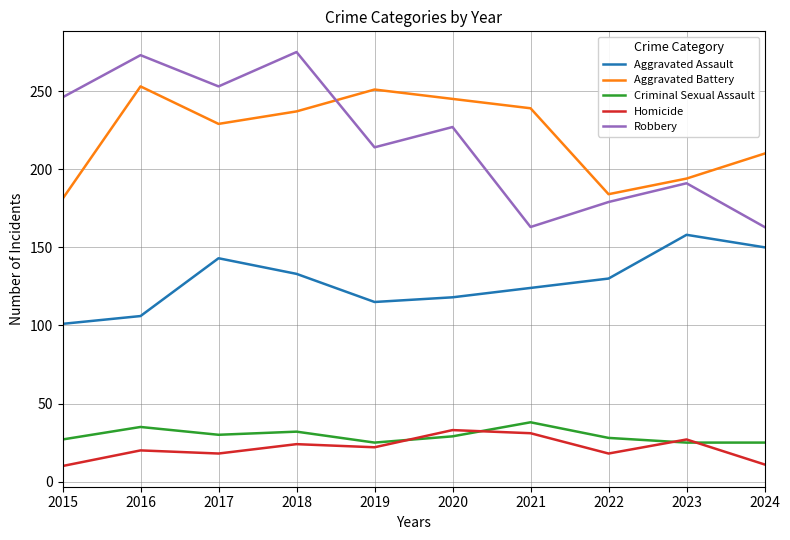

True or false: Robbery and Aggravated Assault cross at least once.

False